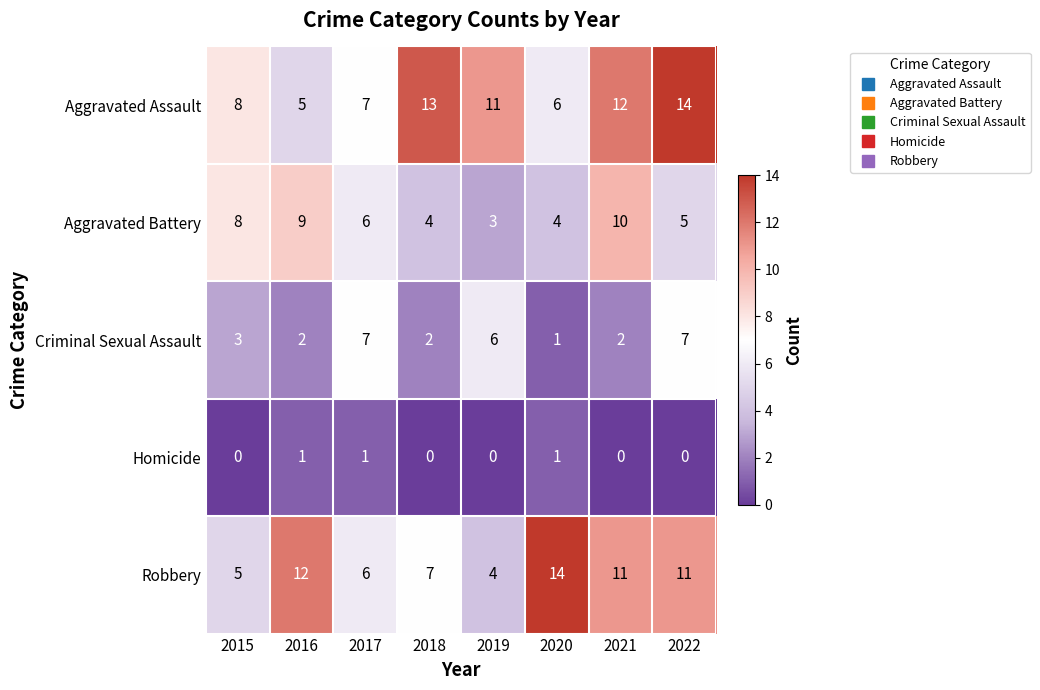

What is the spread (max minus min) of values at 2019?

11